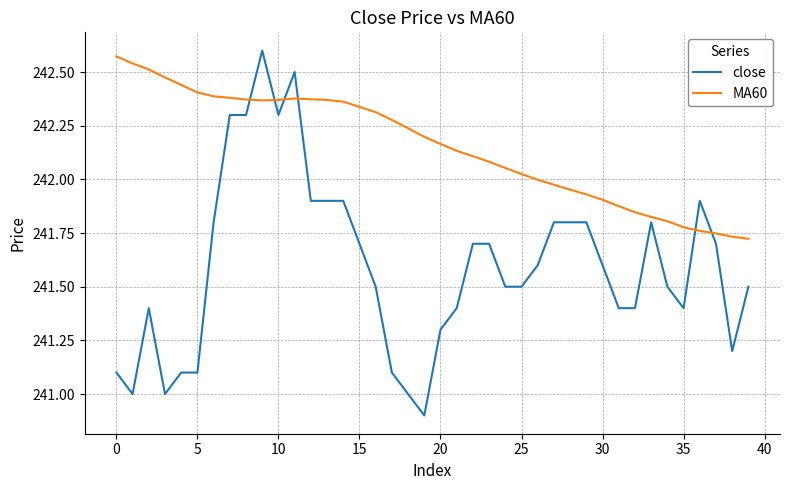

What is the sum of all close values?

9663.9